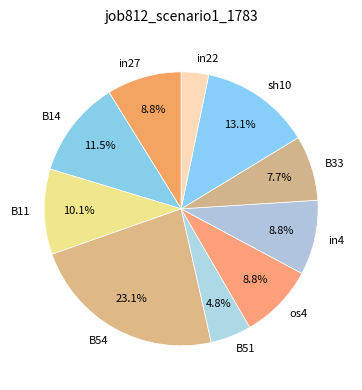

Which category has the biggest portion of the pie?

B54